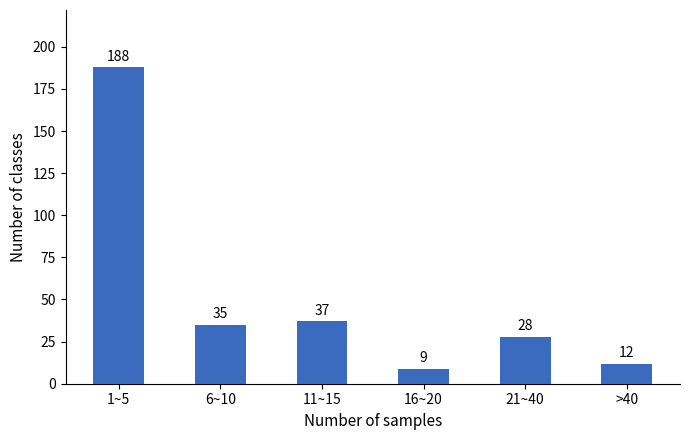

Reading left to right, list all the values displayed in this chart.

188	35	37	9	28	12